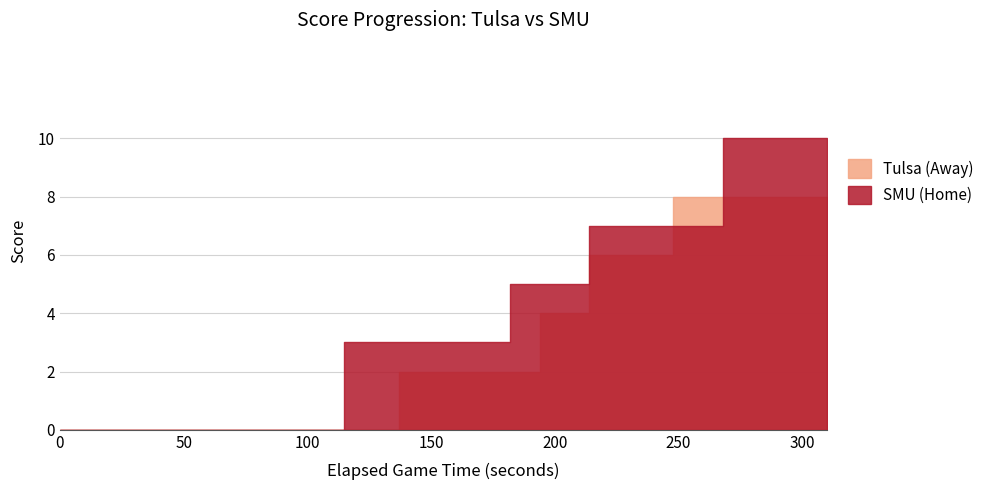

True or false: Tulsa (Away) and SMU (Home) cross at least once.

True